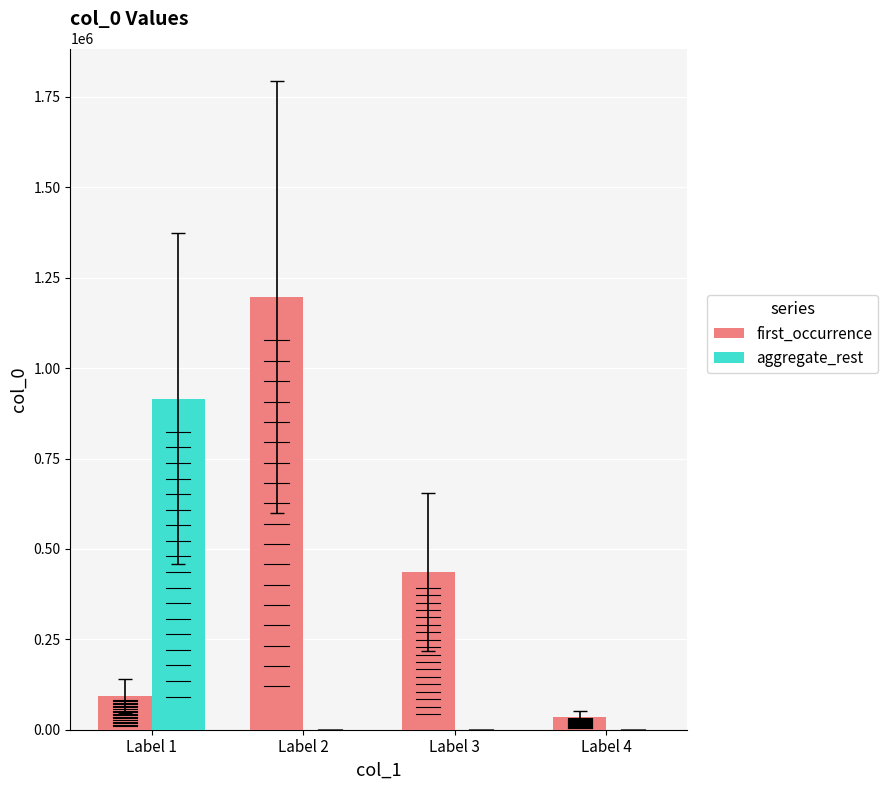

What is the total value across all series at Label 4?

34988